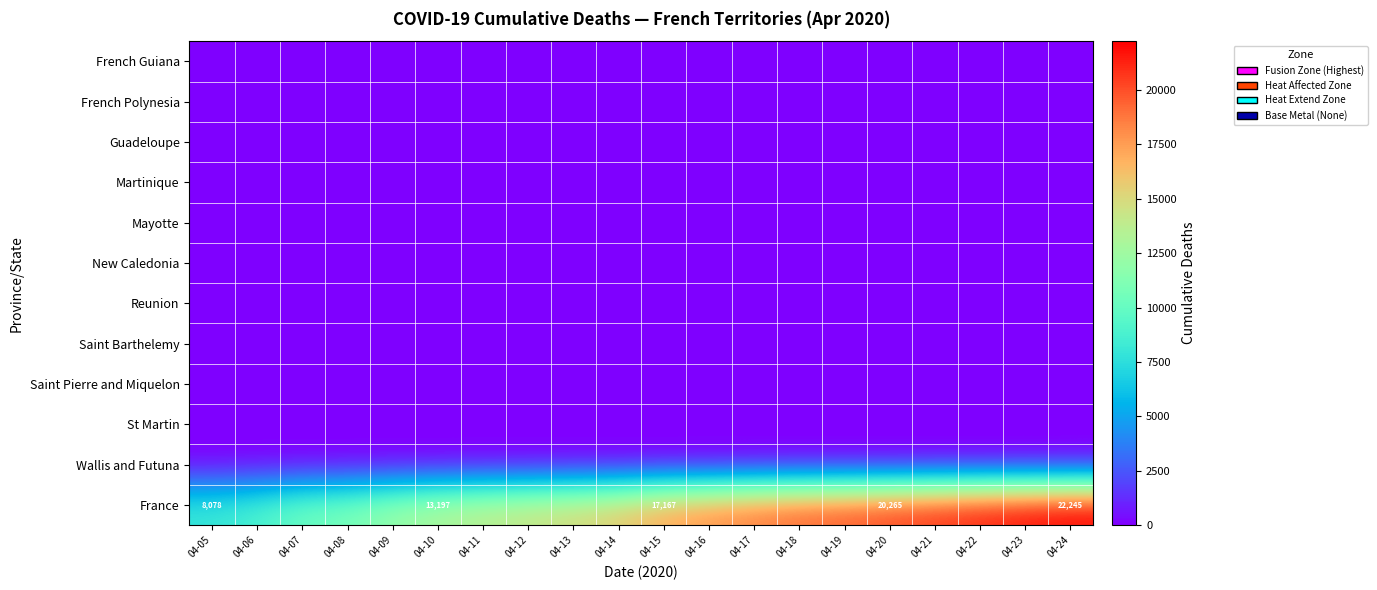

Which series has the largest total across all categories?

France